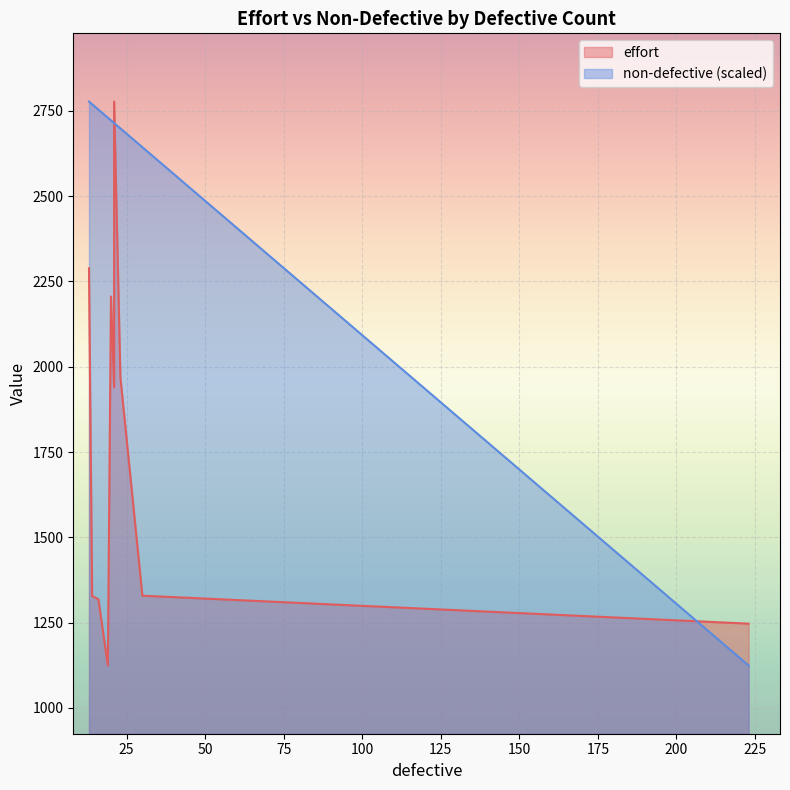

The non-defective series shows 4104.9 at 30. True or false?

False